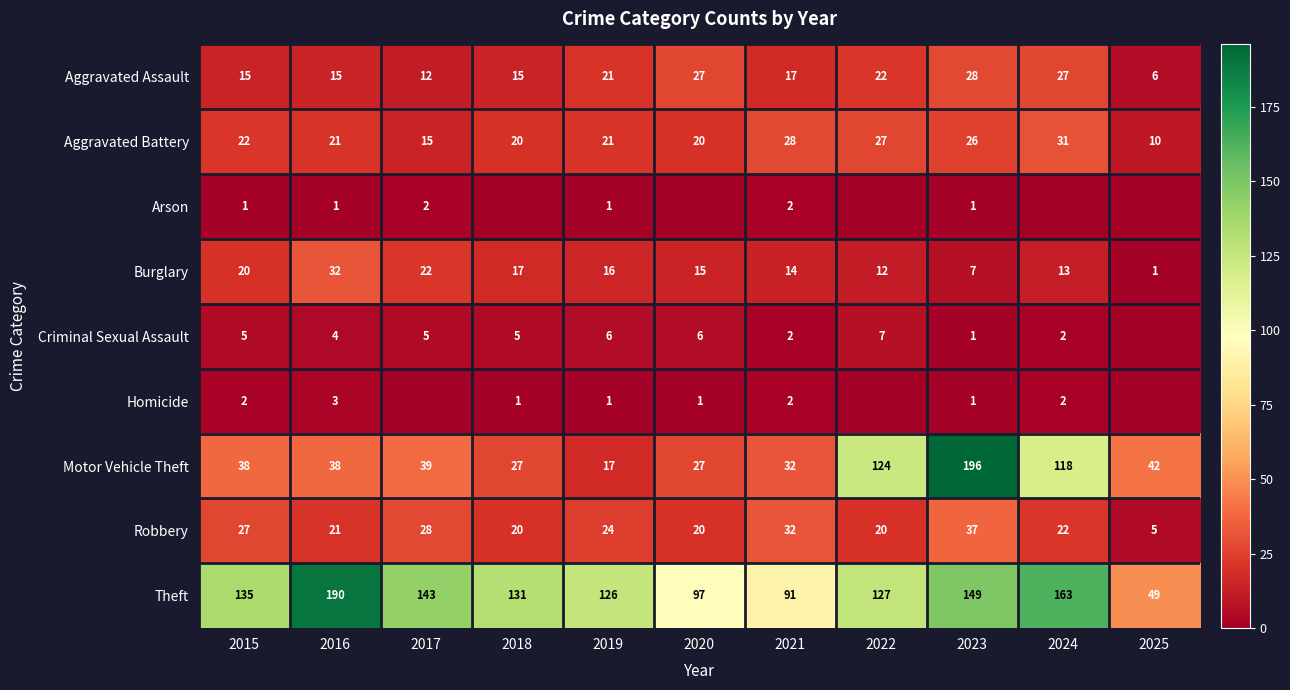

Between 2020 and 2022, which series saw the biggest shift?

Motor Vehicle Theft